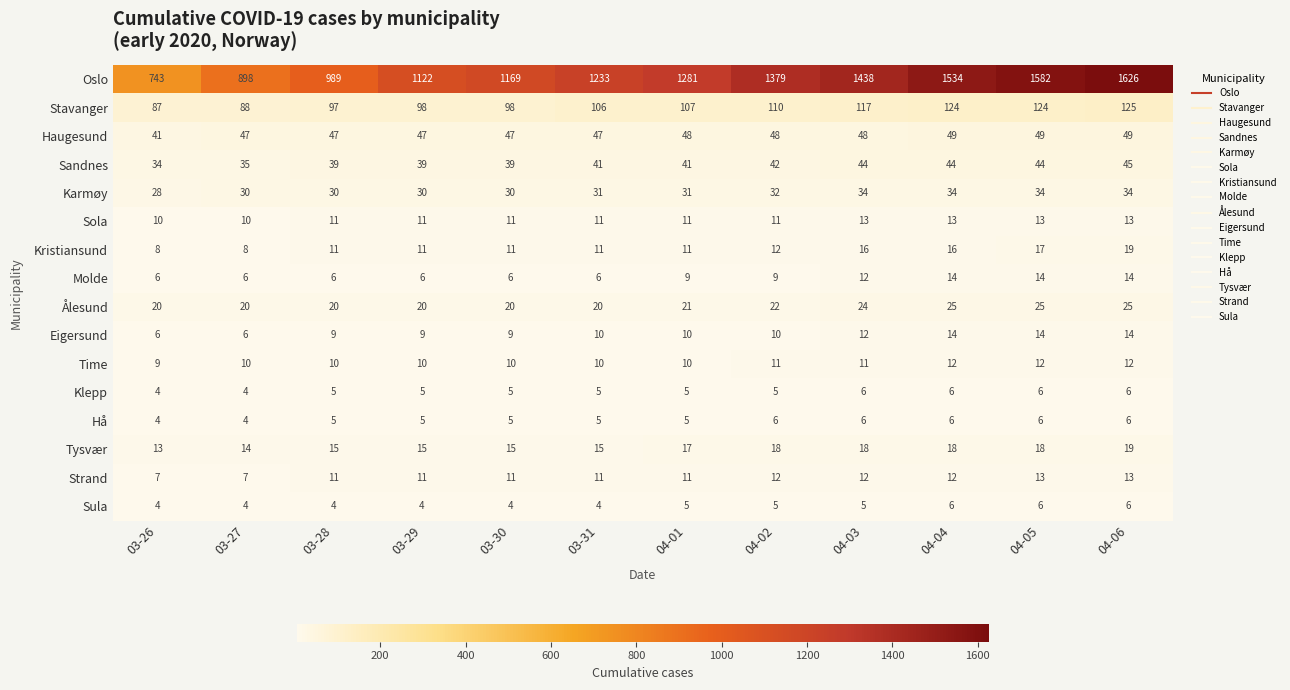

Which series has the largest total across all categories?

Oslo